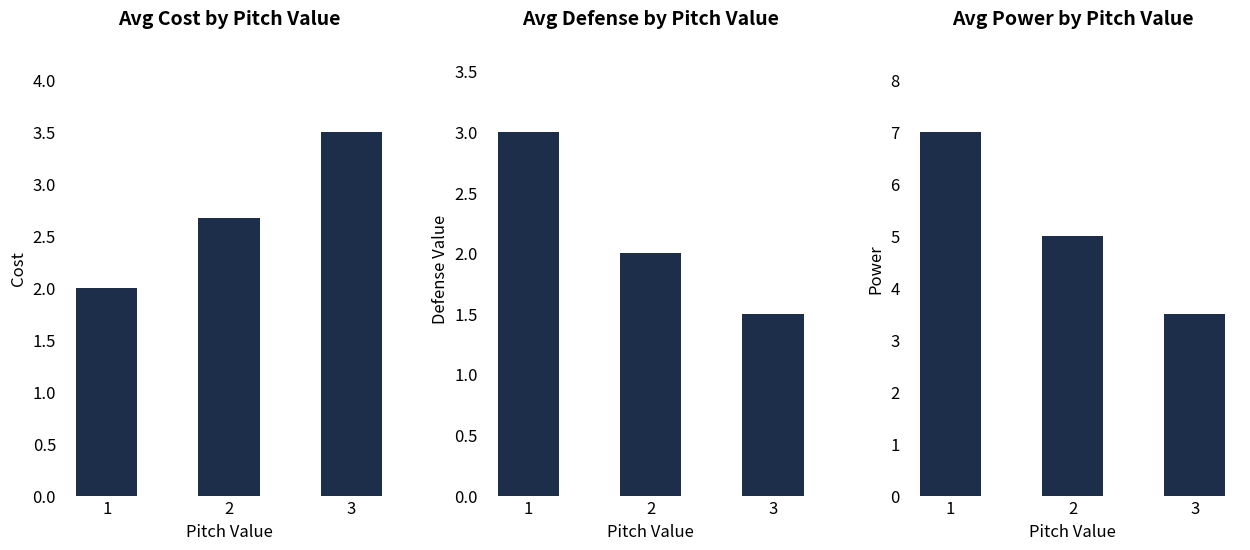

At how many categories does at least one series exceed 4?

2